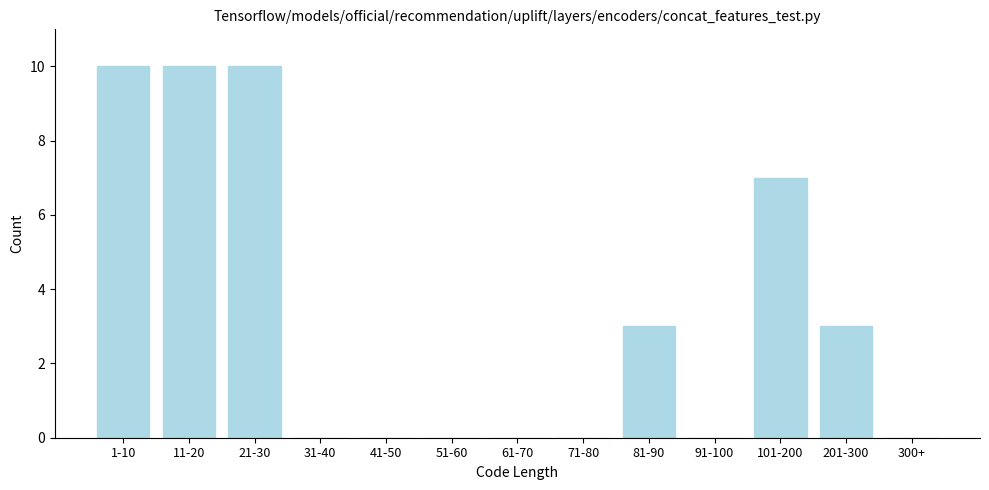

Reading left to right, what are all the values shown in this chart?

1-10=10	11-20=10	21-30=10	31-40=0	41-50=0	51-60=0	61-70=0	71-80=0	81-90=3	91-100=0	101-200=7	201-300=3	300+=0